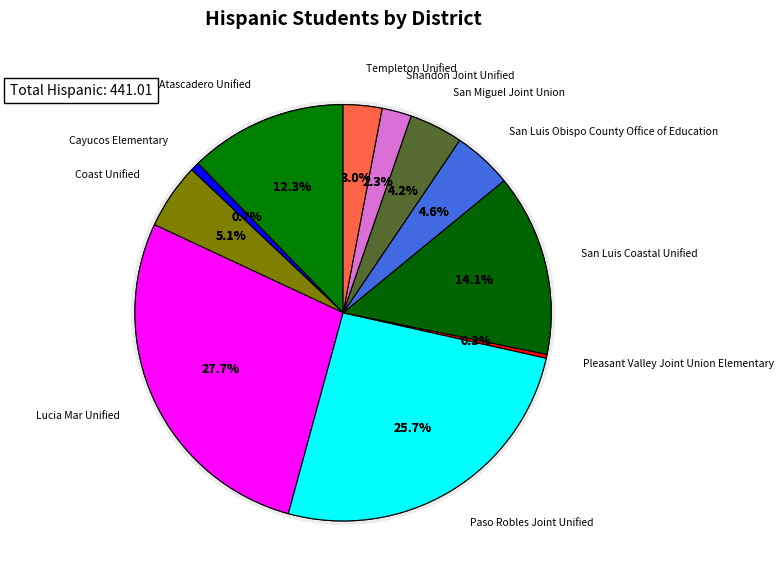

To the nearest percent, what is the difference between the Templeton Unified and Coast Unified slice percentages?

2%